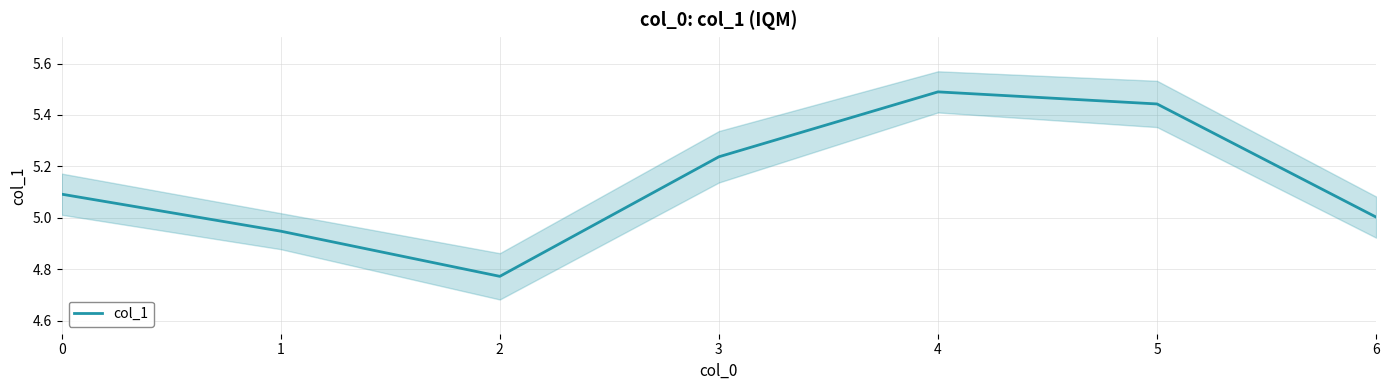

What is the change in value from 2 to 3?

+0.5